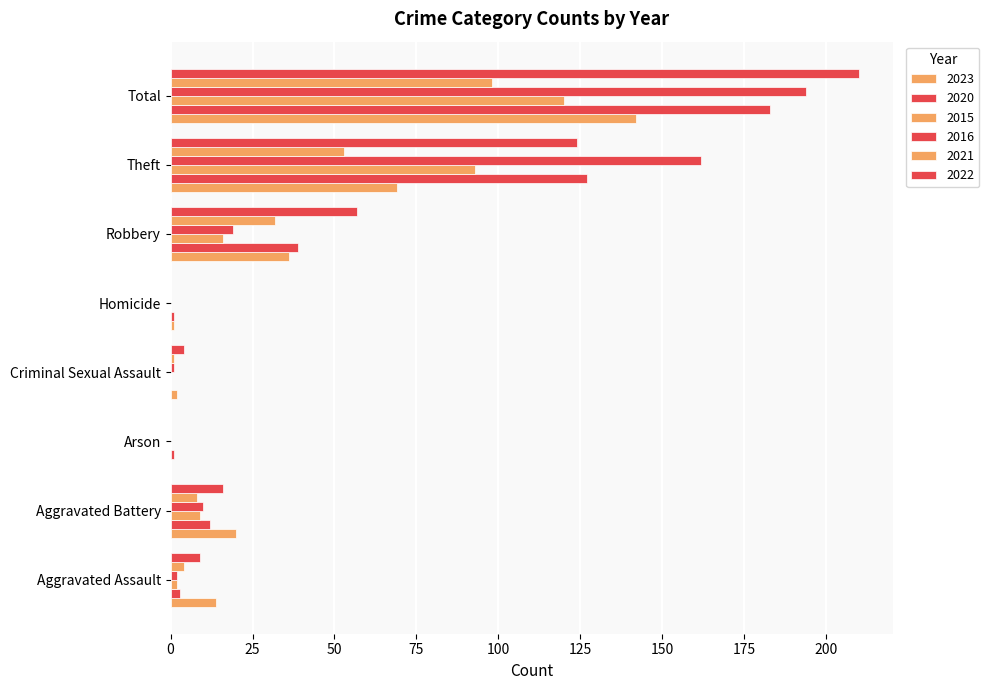

What is the maximum value for 2023?

142